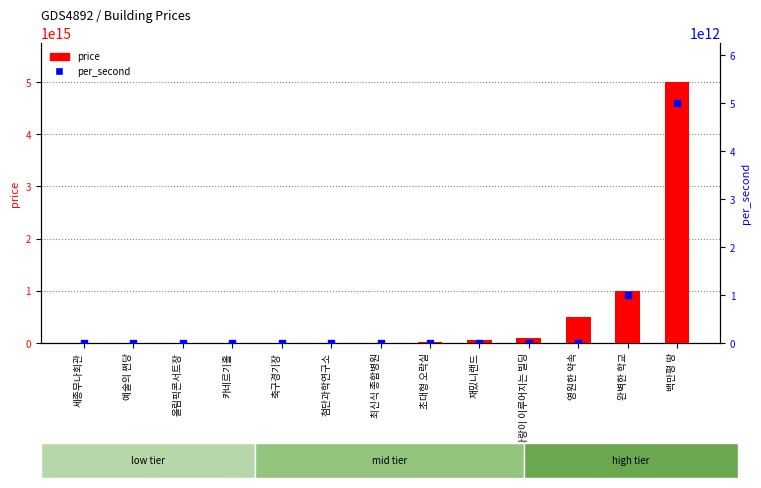

Which series reaches the minimum Y coordinate?

per_second